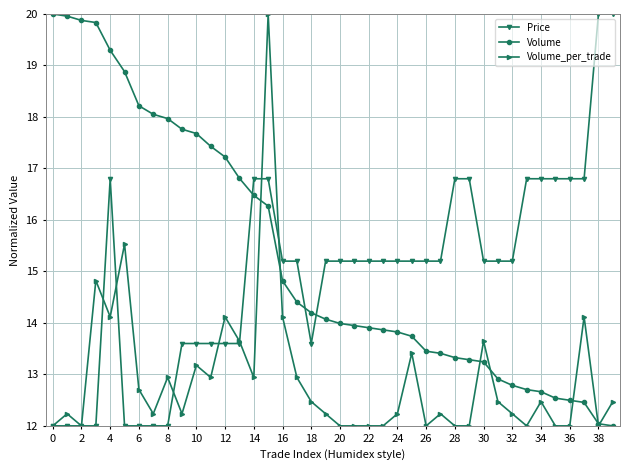

How many series are shown in this chart?

3